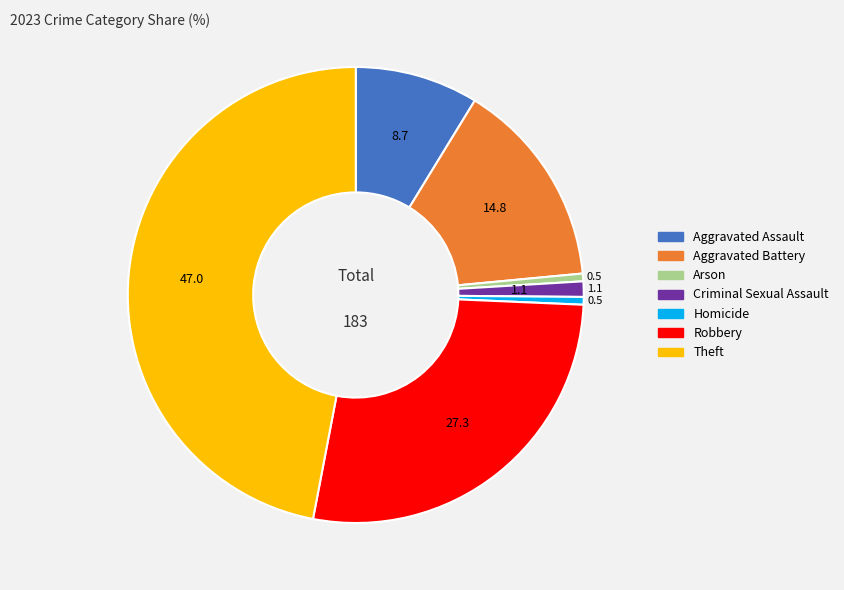

The Robbery slice represents 21% of the pie. True or false?

False